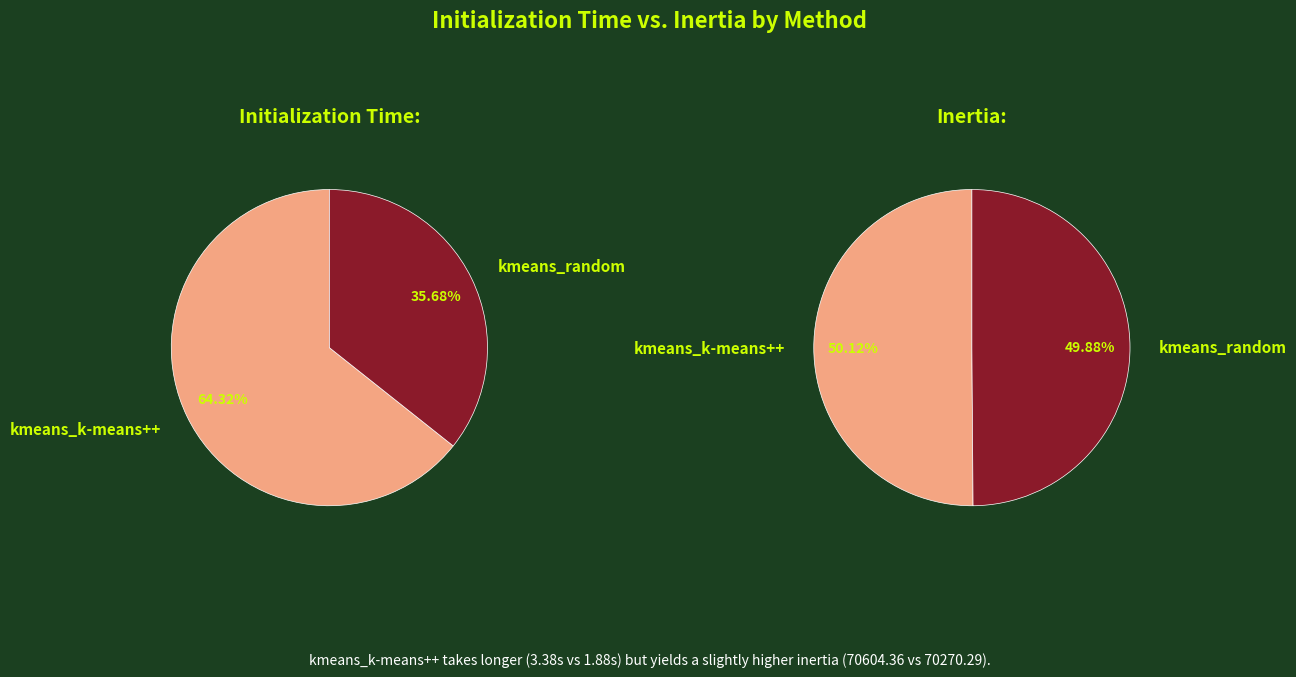

How many slices are in this pie chart?

2